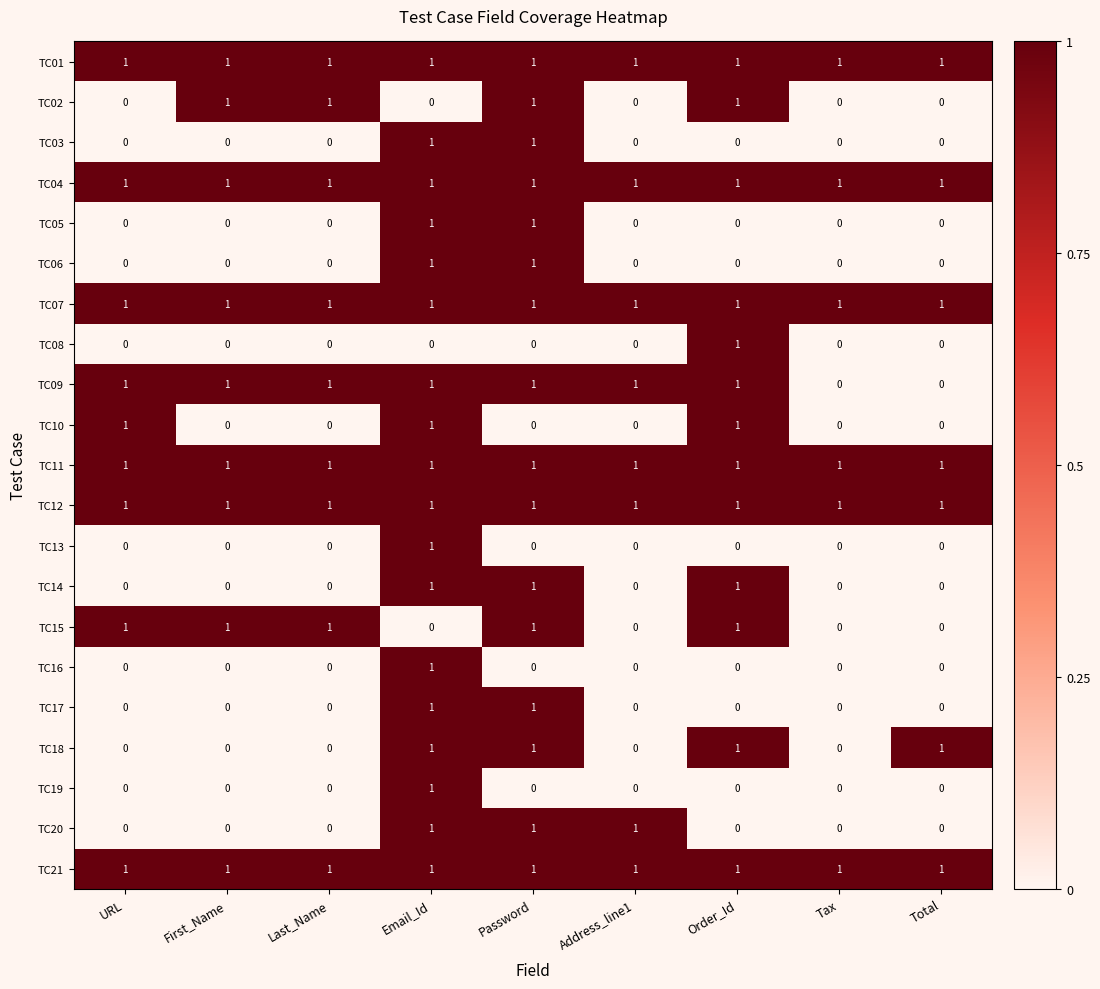

True or false: TC05 has a value of 0 at Total.

True